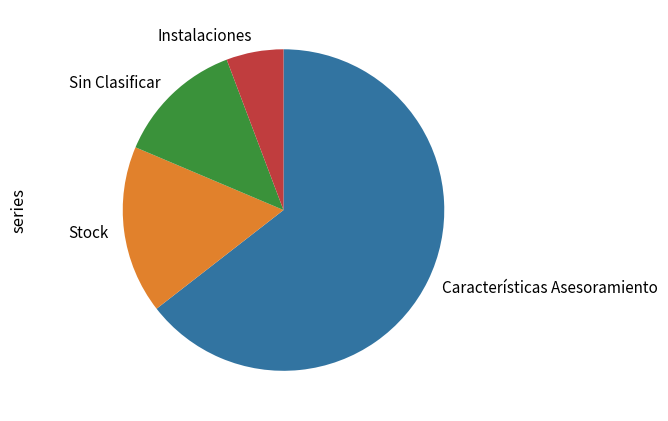

Rank the categories by value from lowest to highest.

Instalaciones, Sin Clasificar, Stock, Características Asesoramiento